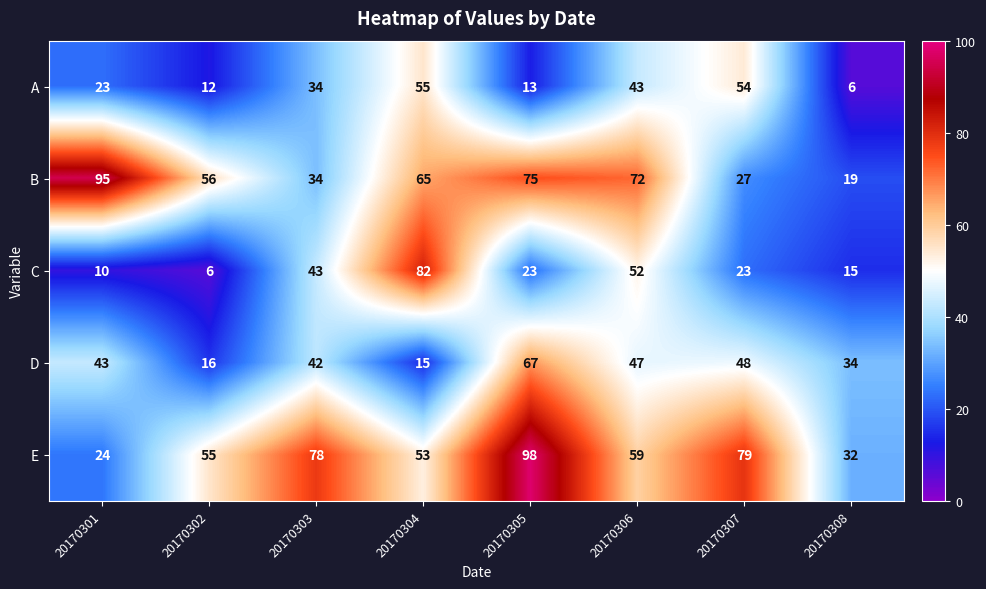

The B series shows 56 at 20170302. True or false?

True